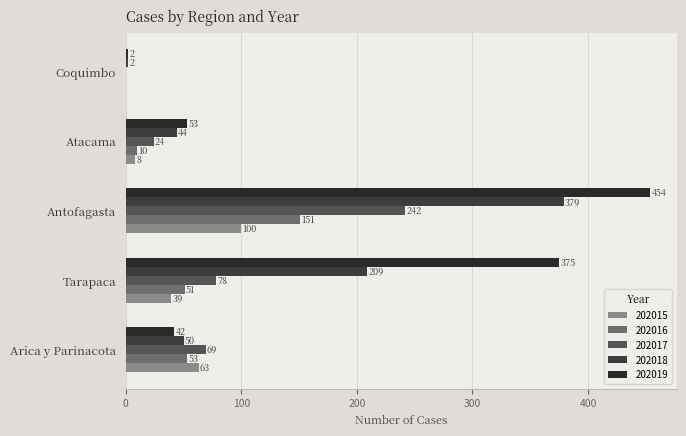

What position from the right is Atacama?

2